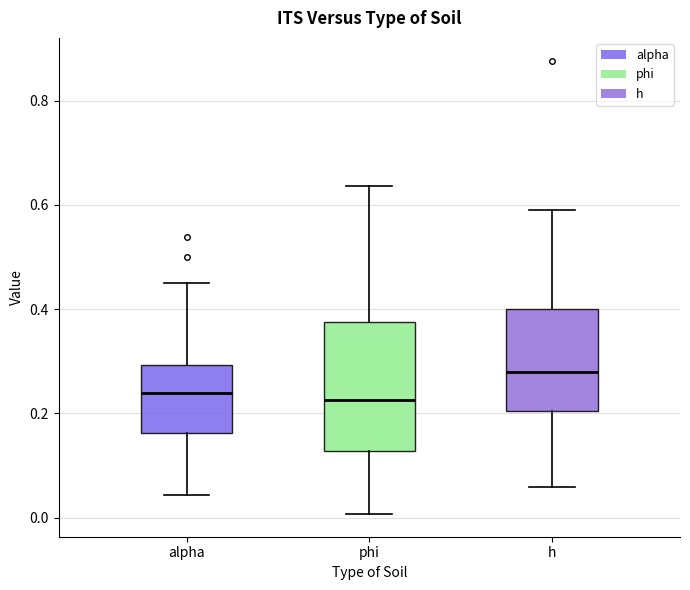

Where is the lower edge of the box for phi on the y-axis? The values are not printed on the chart, so give them approximately, as read against the axis.

0.12